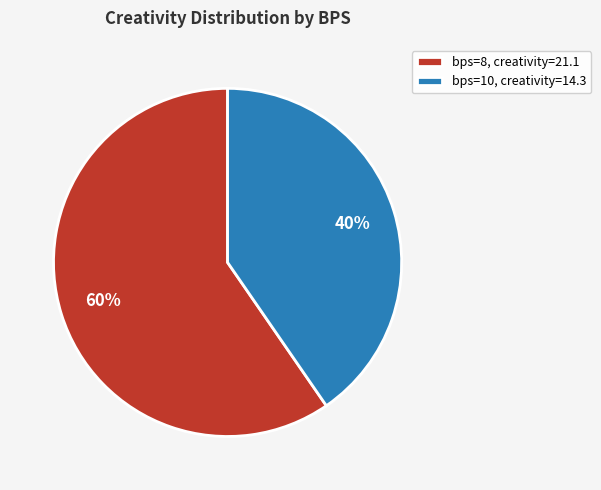

How many slices are in this pie chart?

2